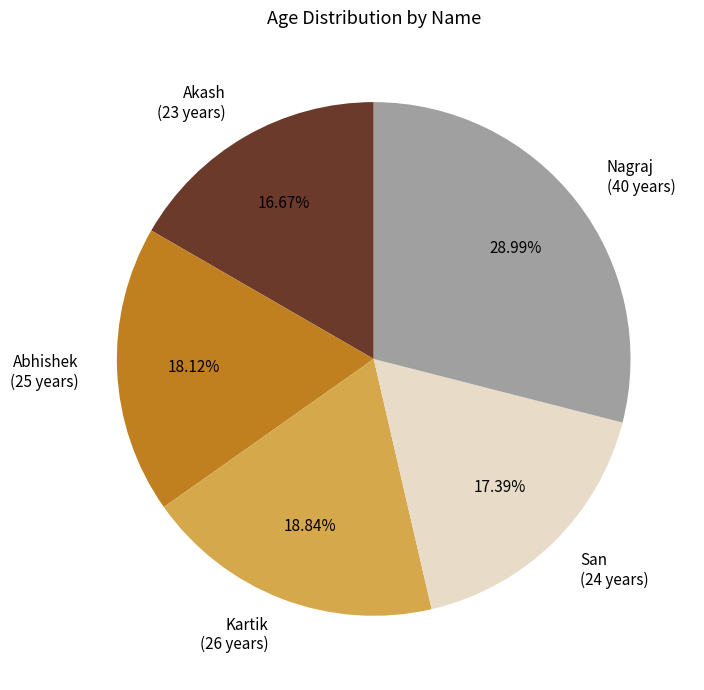

Rank the categories by value from highest to lowest.

Nagraj, Kartik, Abhishek, San, Akash